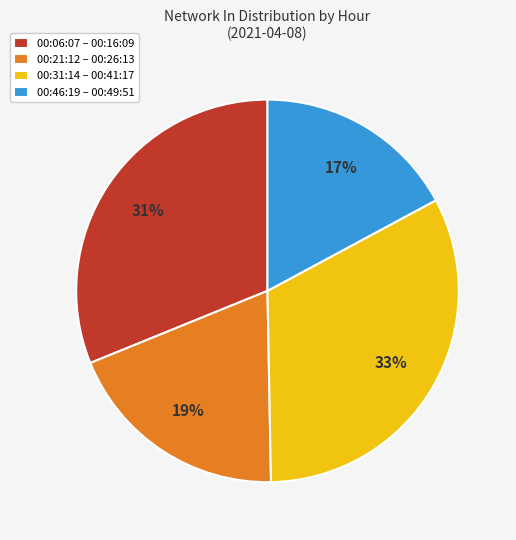

To the nearest percent, what portion does 00:31:14 – 00:41:17 represent?

33%